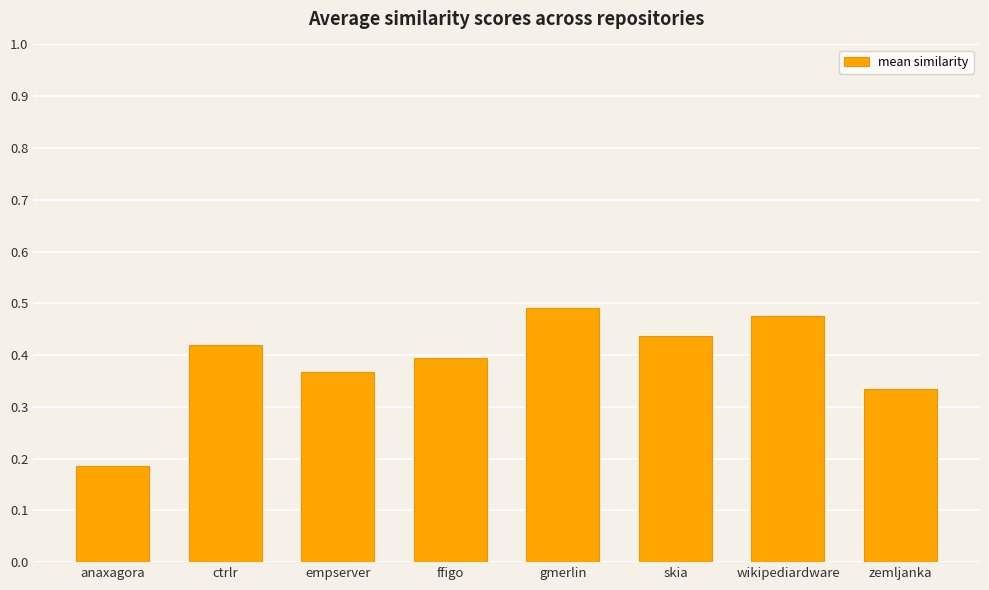

What is the sum of the values at anaxagora and gmerlin?

0.7